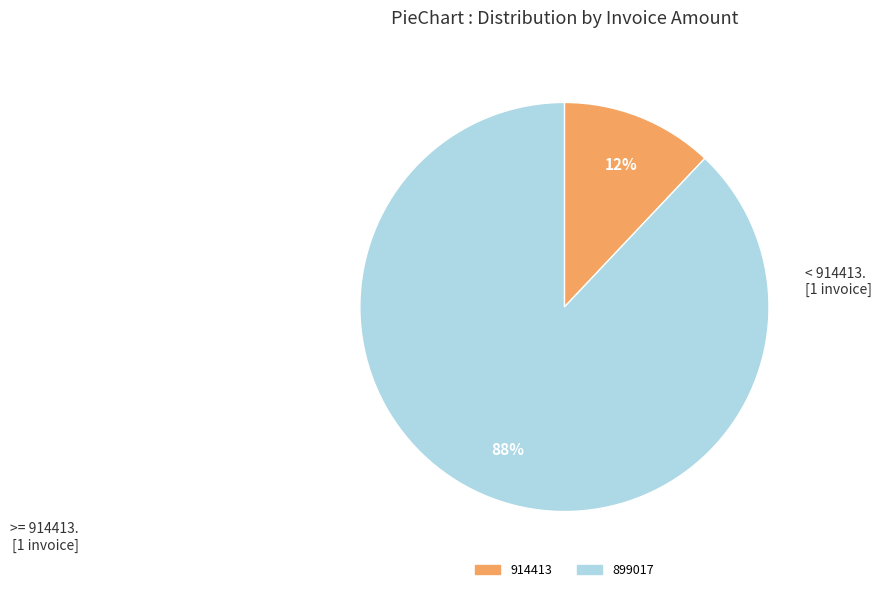

Which slice represents more than half of the pie?

899017